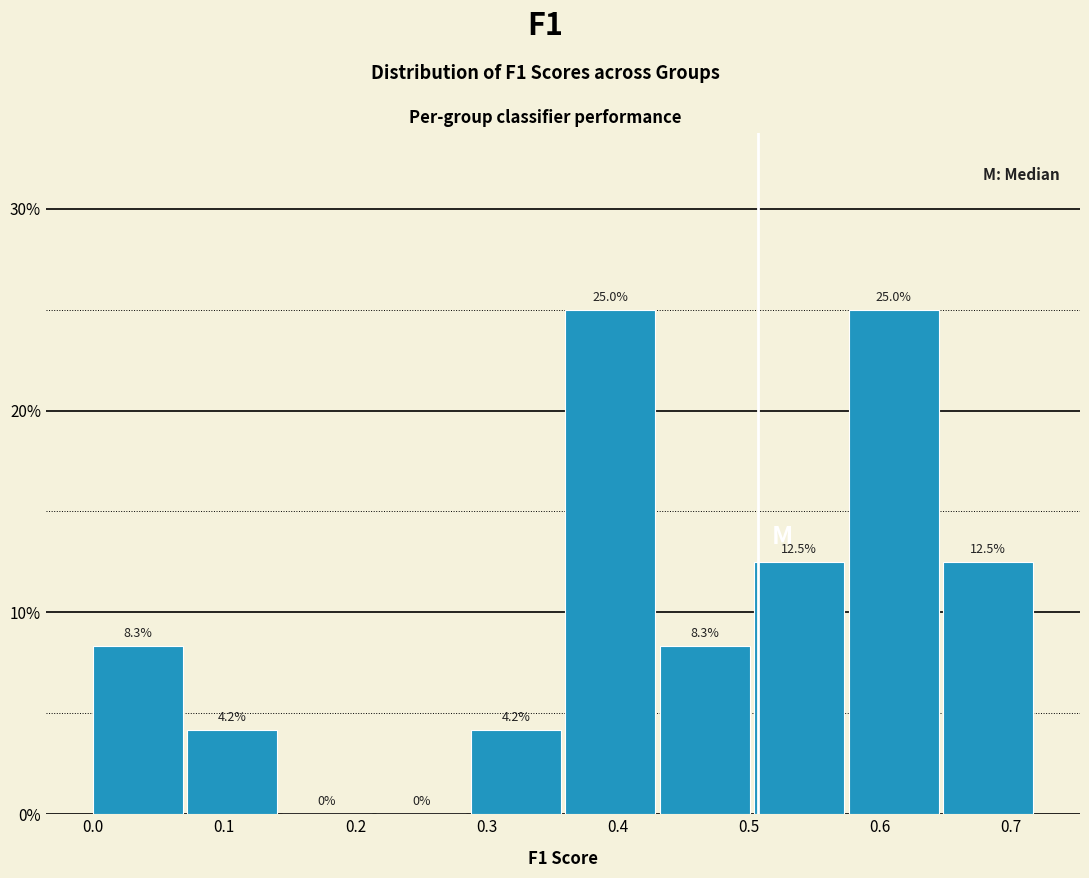

What is the height of the bar covering 0.58 to 0.65 on the x-axis? The bar edges are not printed on the chart, so give them approximately, as read against the axis.

25.0